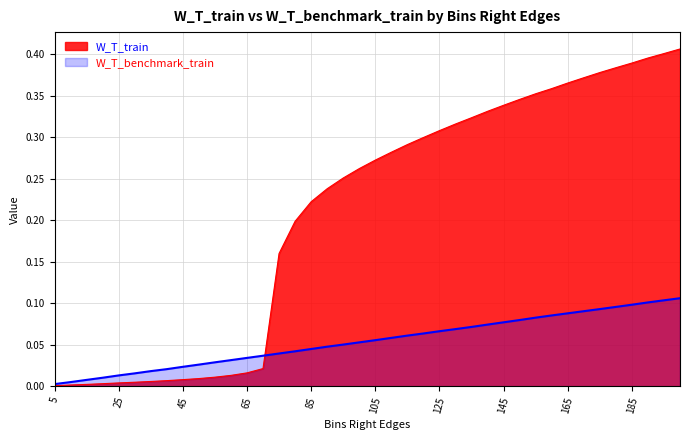

Which series has the largest range (max minus min)?

W_T_train